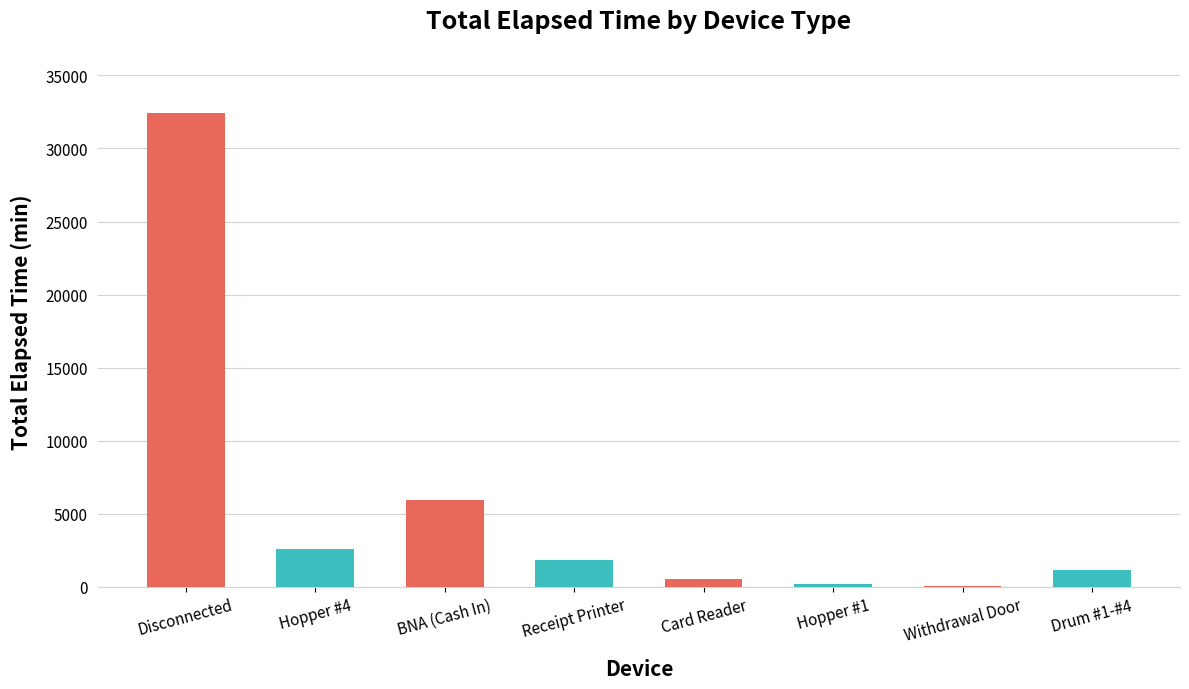

What is the approximate value at Receipt Printer?

1815